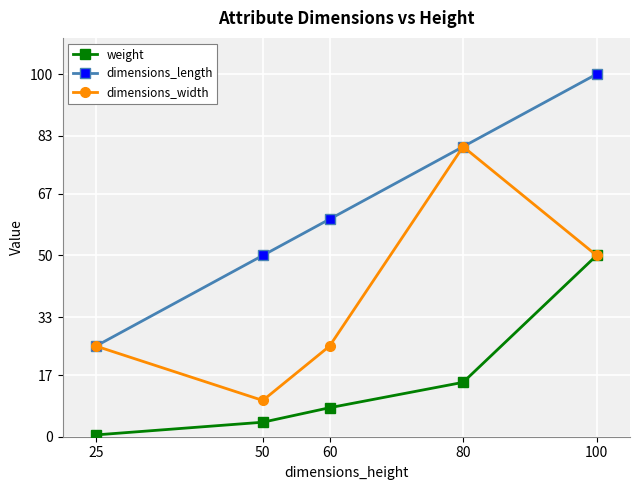

True or false: weight and dimensions_length intersect in this chart.

False